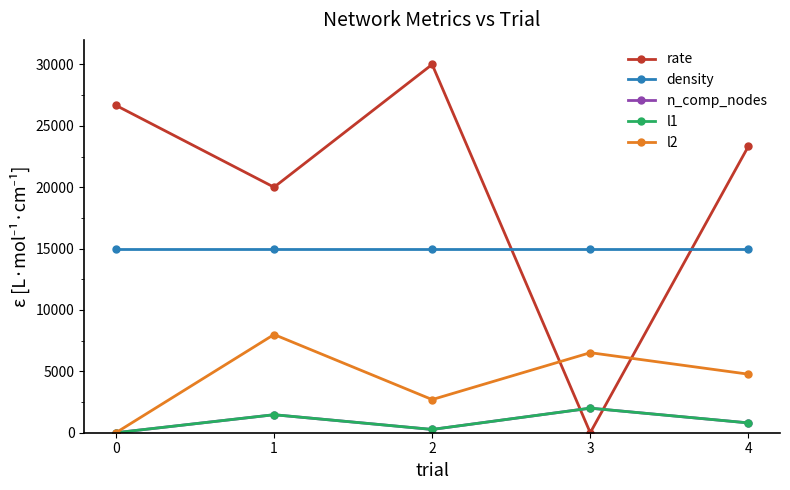

Does the chart have visible grid lines?

No